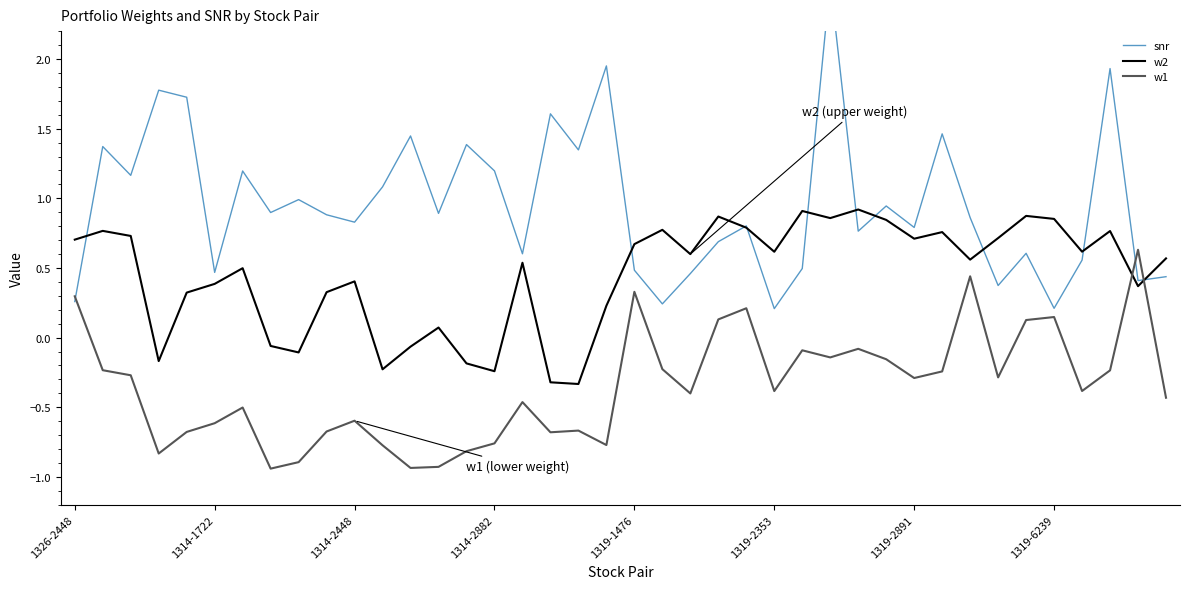

True or false: snr and w1 cross at least once.

True